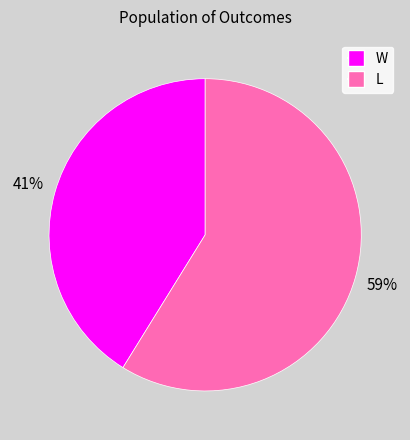

To the nearest percent, what is the difference between the largest and smallest slice percentages?

18%